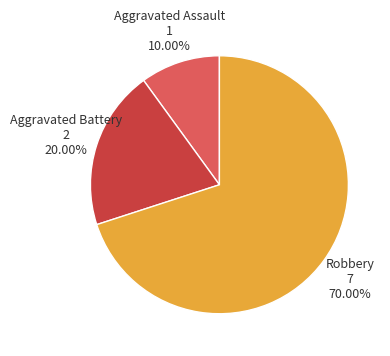

To the nearest percent, what is the combined percentage of Aggravated Assault and Aggravated Battery?

30%